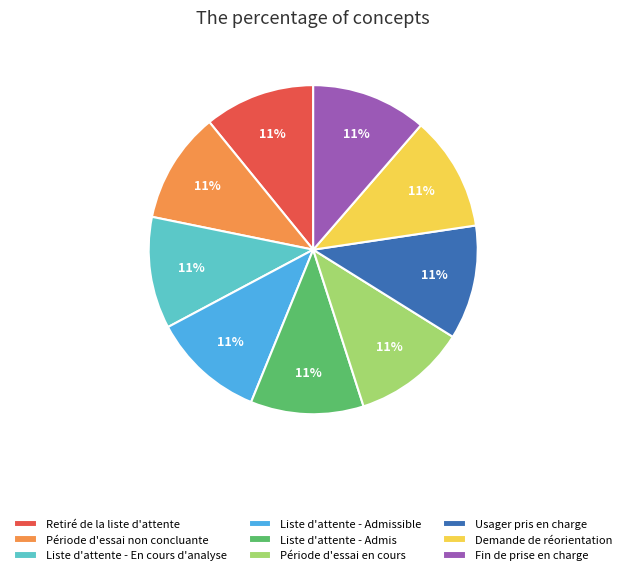

Does Période d'essai non concluante represent more than half of the total?

No